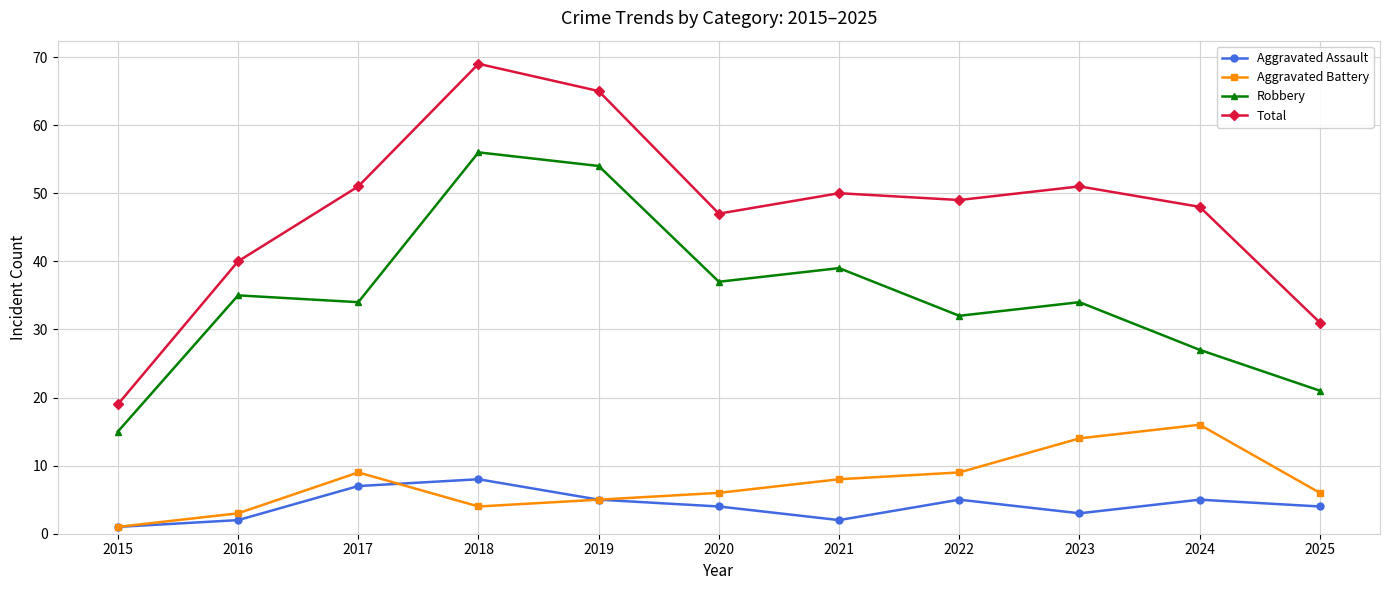

True or false: Aggravated Battery has more than 0 interior local peaks.

True